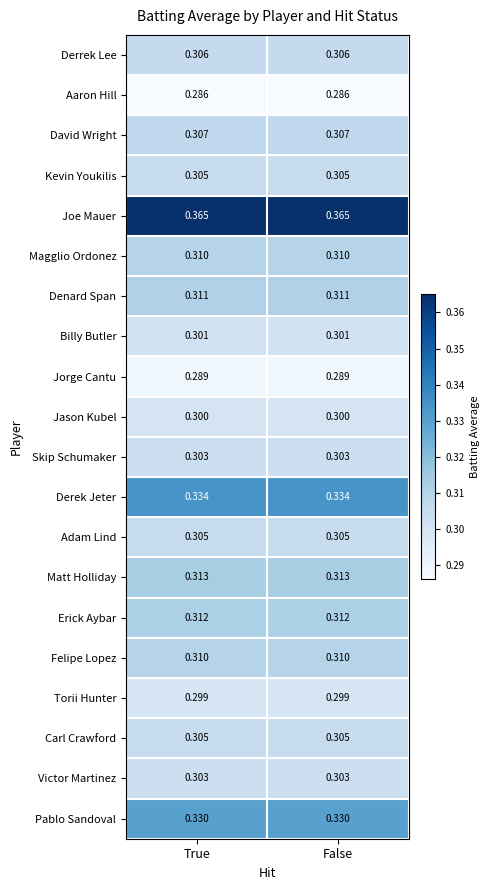

Which series has the largest total across all categories?

Joe Mauer